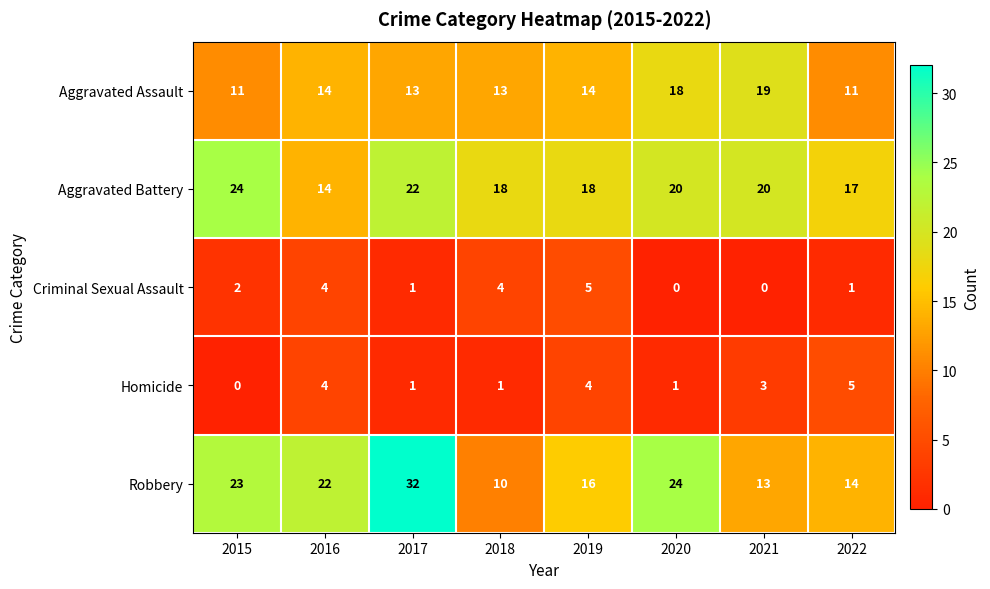

How many categories are shown in the chart?

8